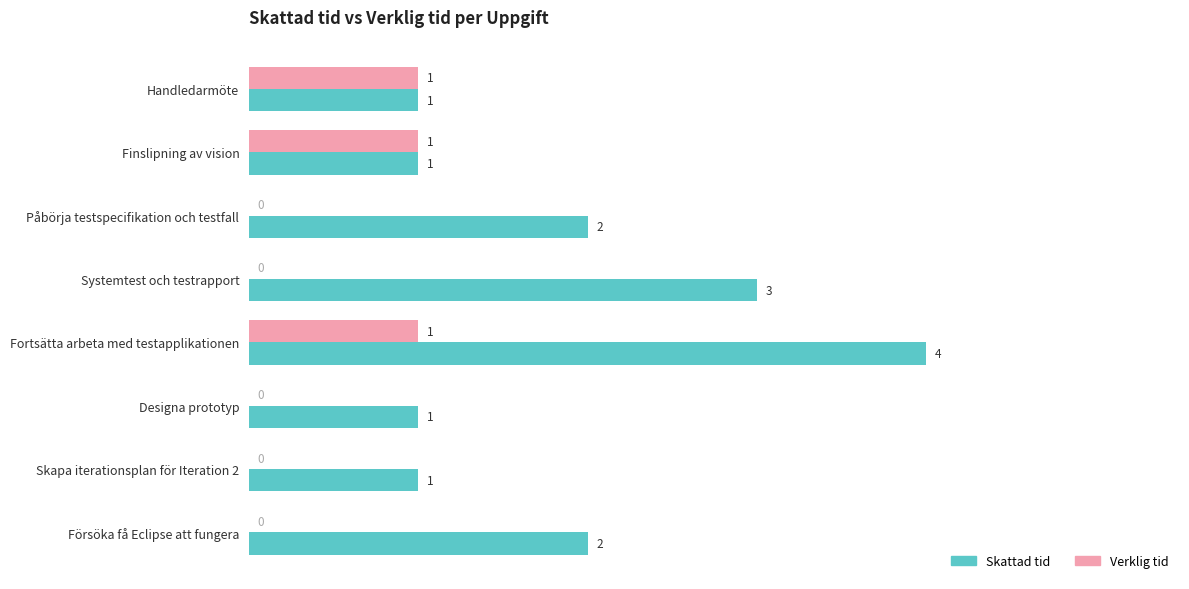

How many Verklig tid values are between 0 and 1?

8